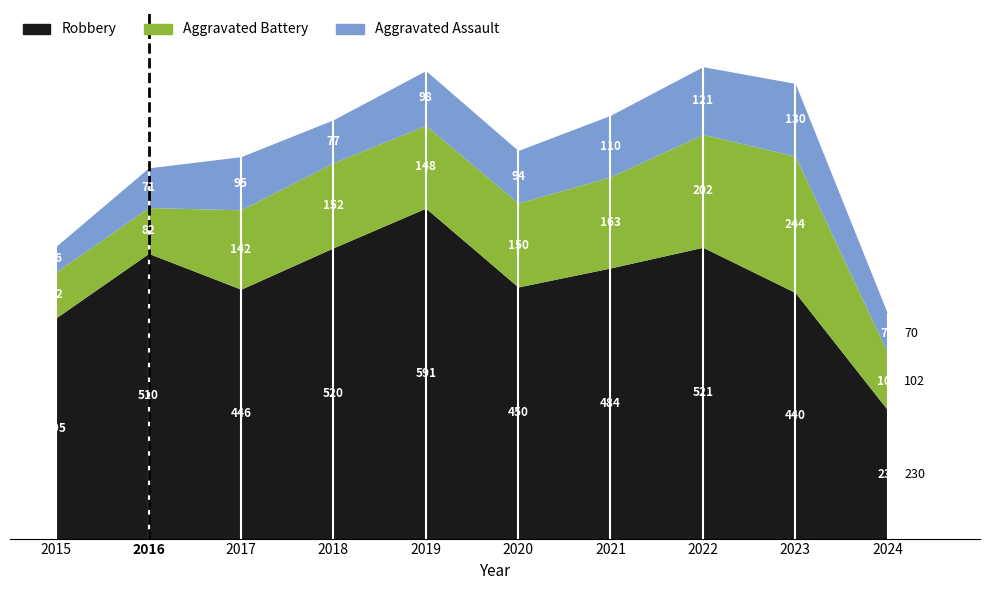

What is the value of the Robbery point at the 7th from the left?

484